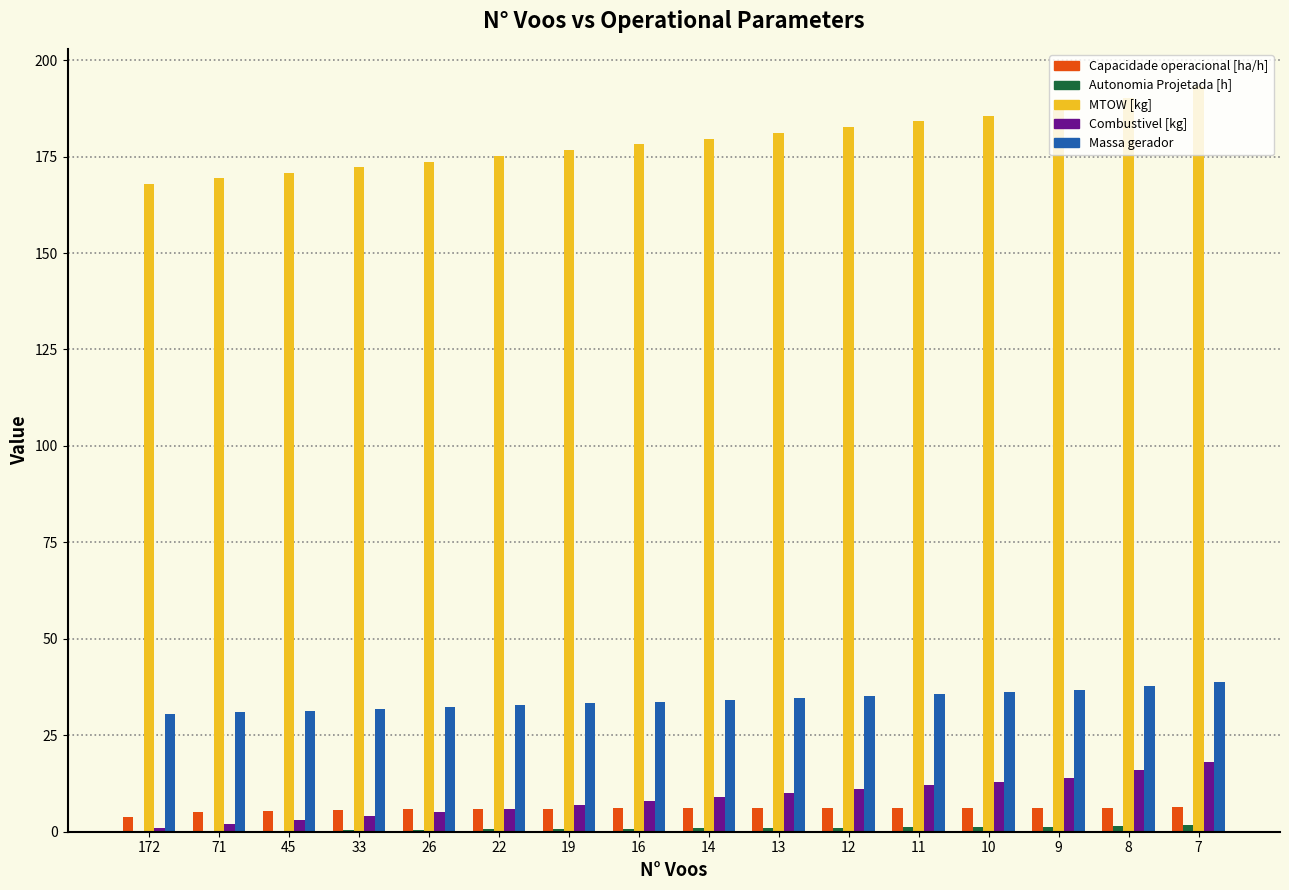

True or false: Combustivel [kg] has a value of 24.4 at 9.

False